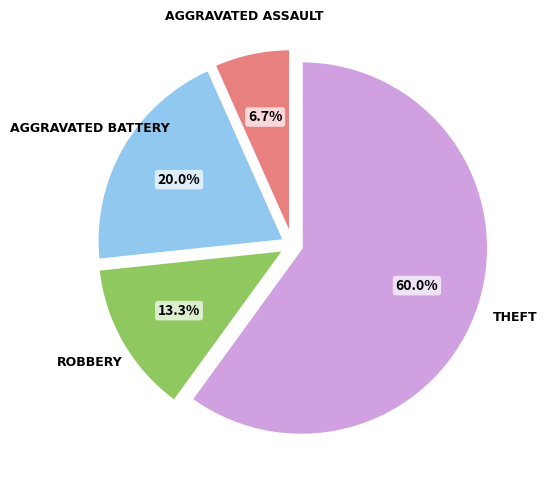

How many slices are in this pie chart?

4